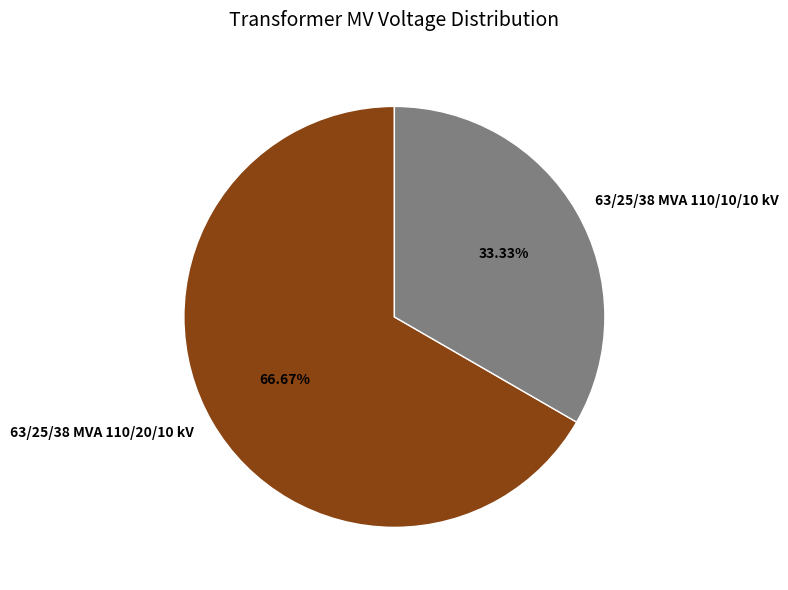

Approximately how many times larger is the value at 63/25/38 MVA 110/10/10 kV compared to 63/25/38 MVA 110/20/10 kV?

0.5